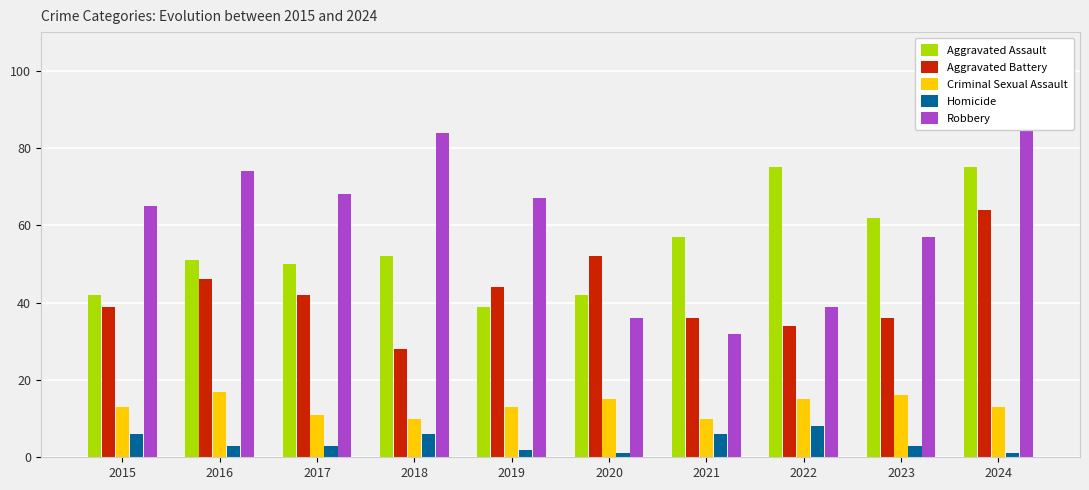

What is the value of the Aggravated Battery bar at the 6th from the left?

52